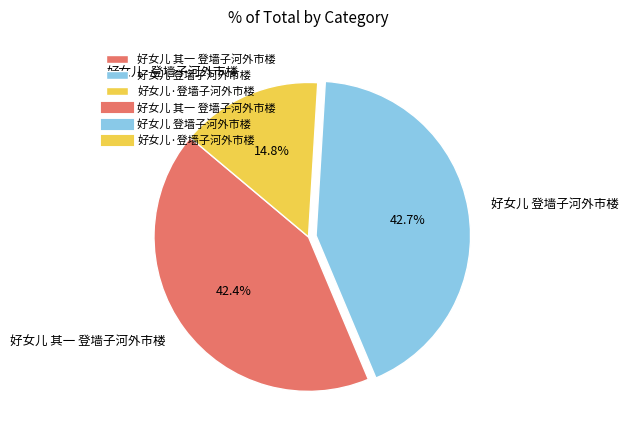

To the nearest percent, what is the average slice percentage?

33%